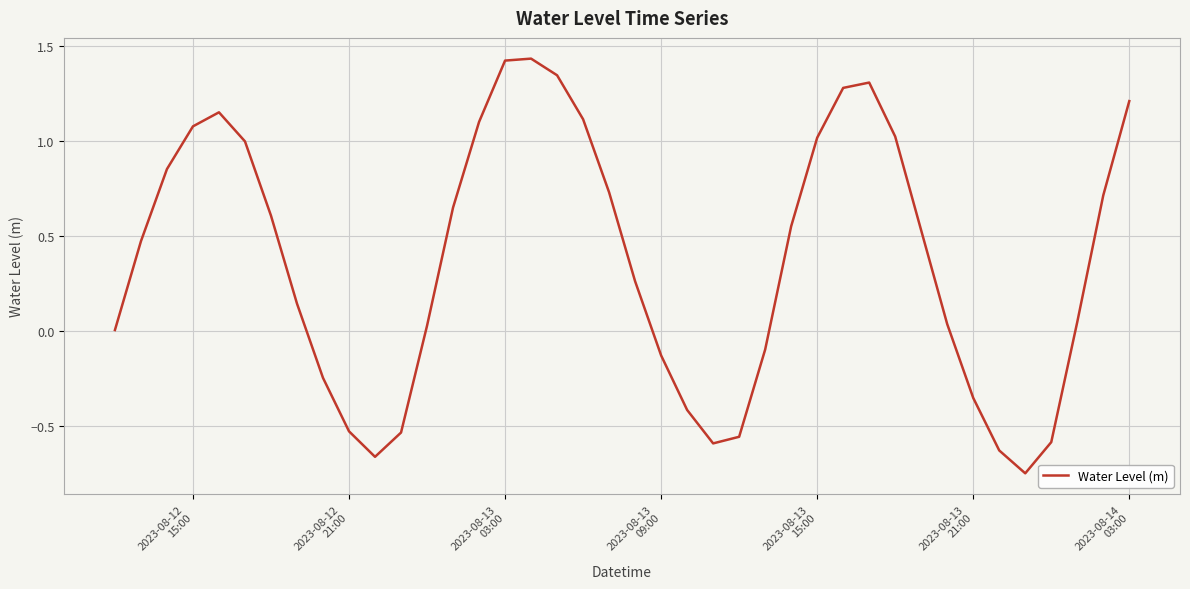

How many points are higher than both their immediate neighbors (excluding endpoints)?

3